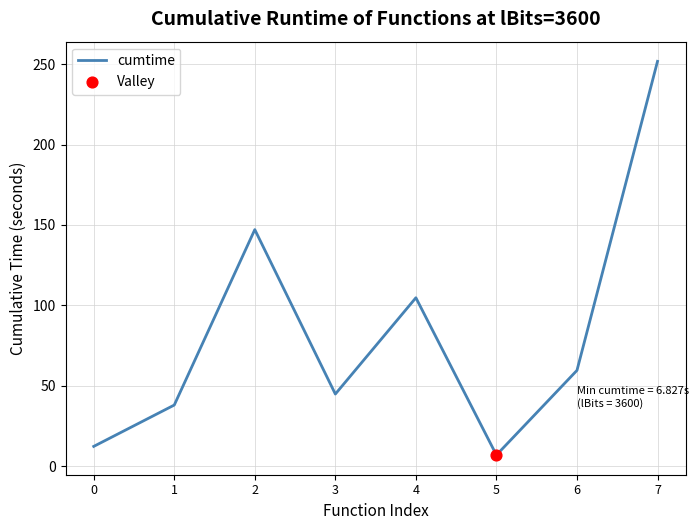

What is the change in value from 1 to 2?

+109.1